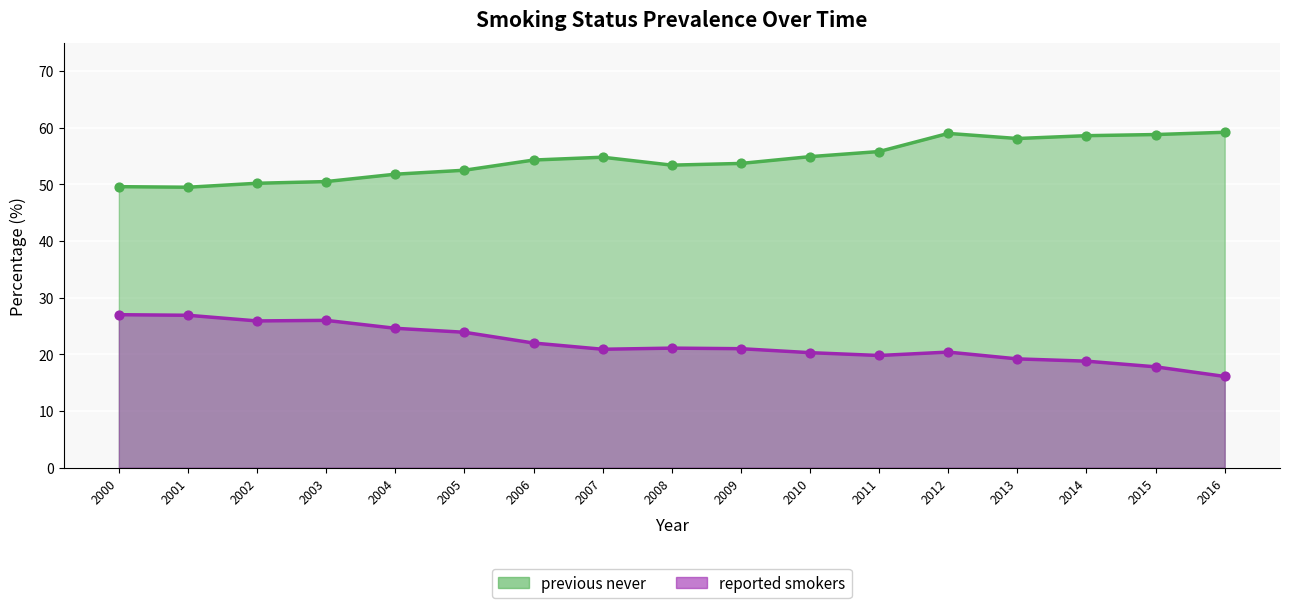

At which category is the sum across all series the highest?

2012